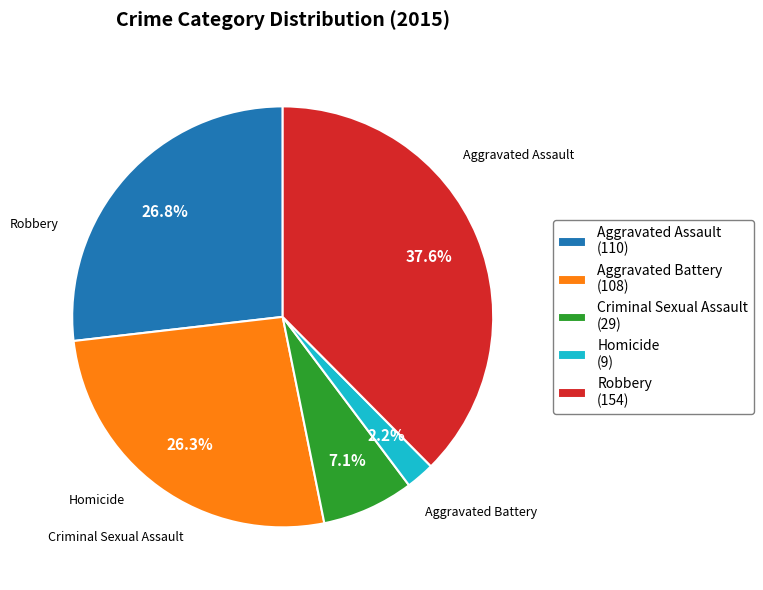

How many segments does this pie chart have?

5